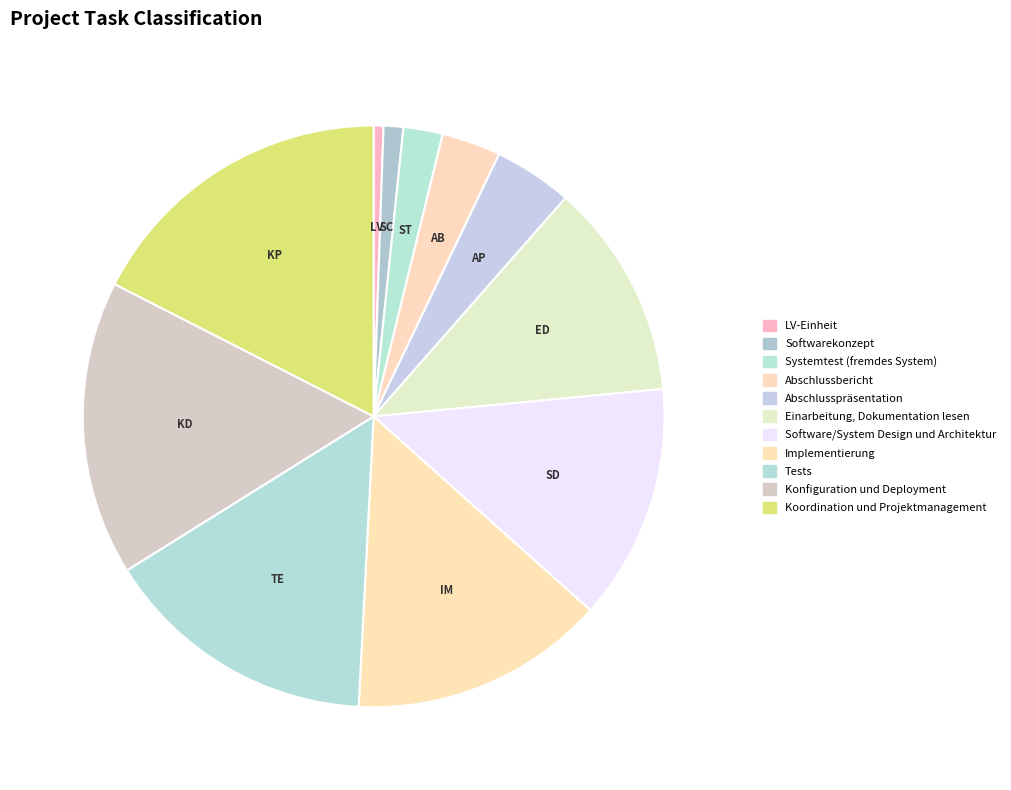

Does LV-Einheit represent more than half of the total?

No